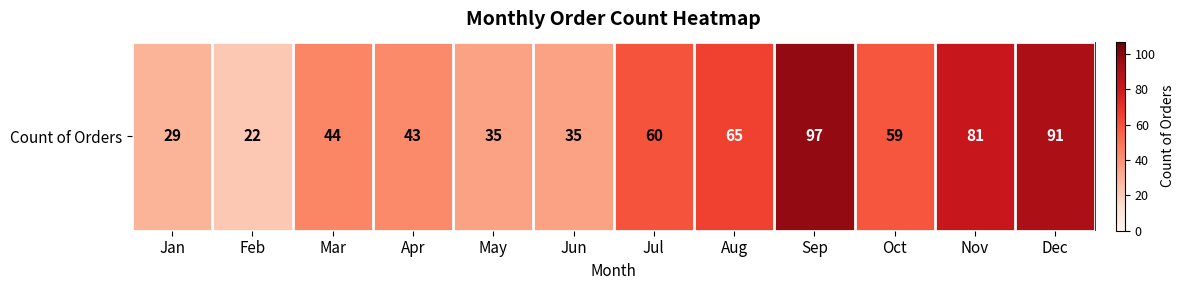

Rank the categories by value from highest to lowest.

Sep, Dec, Nov, Aug, Jul, Oct, Mar, Apr, May, Jun, Jan, Feb